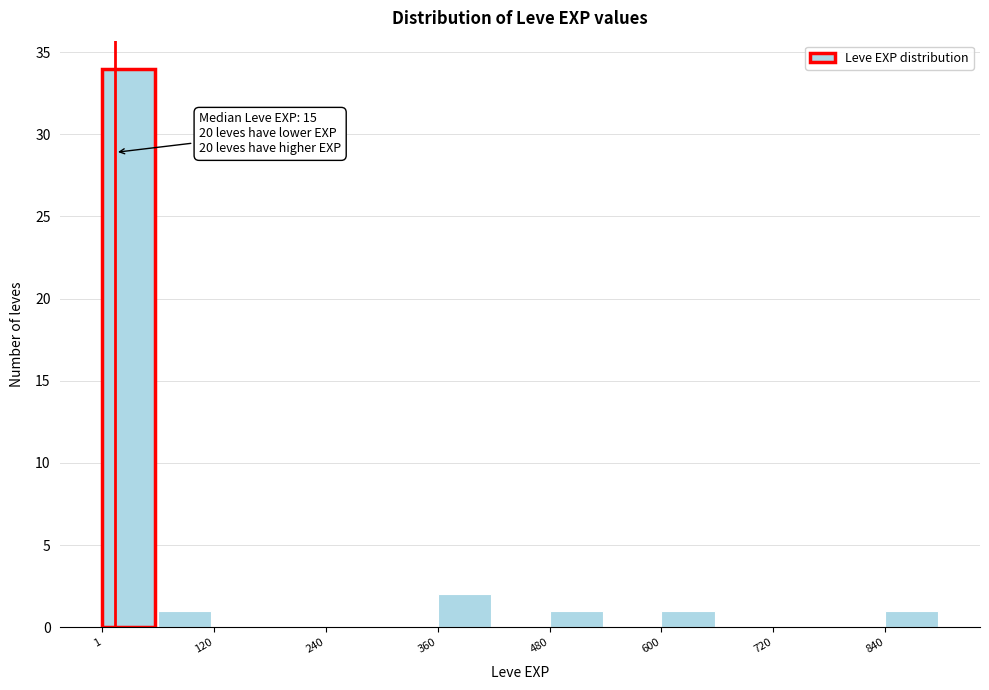

Read against the x-axis, roughly where is the centre of the tallest bar?

20